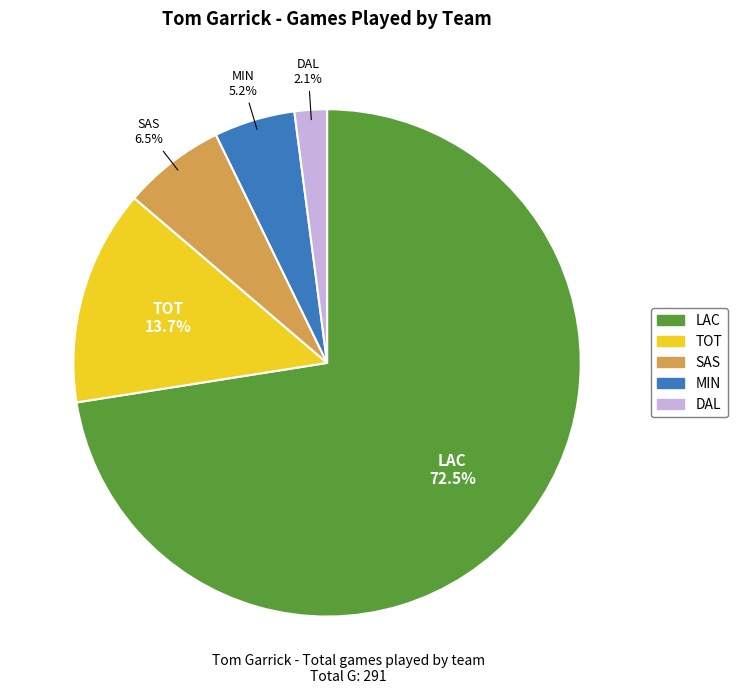

Which category has the biggest portion of the pie?

LAC